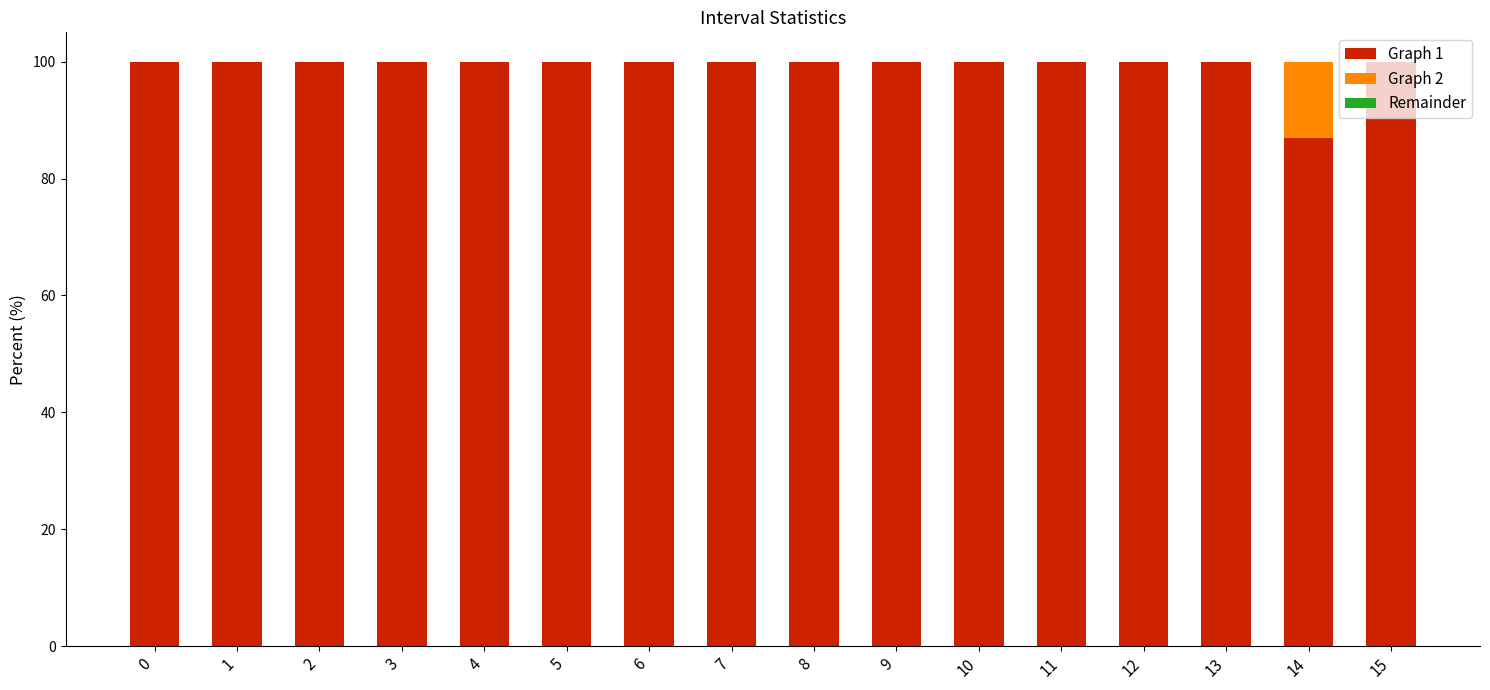

The Graph 1 series shows 41.6 at 3. True or false?

False